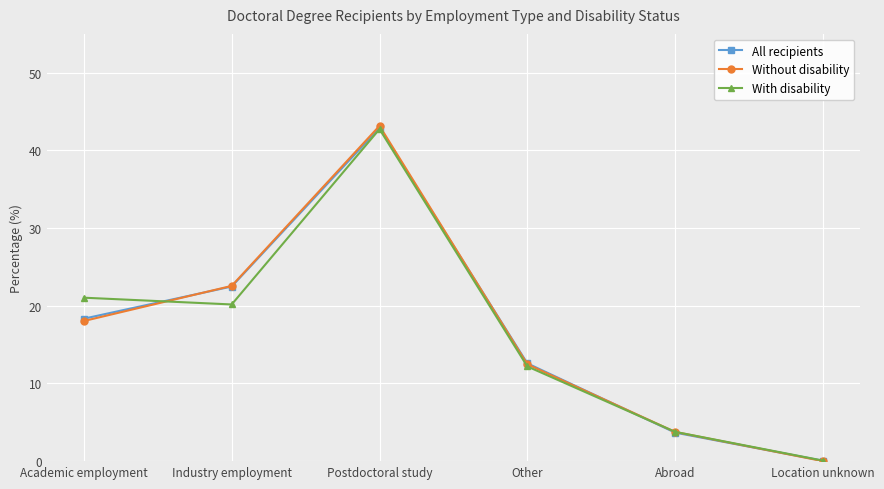

The With disability series shows 3.8 at Abroad. True or false?

True